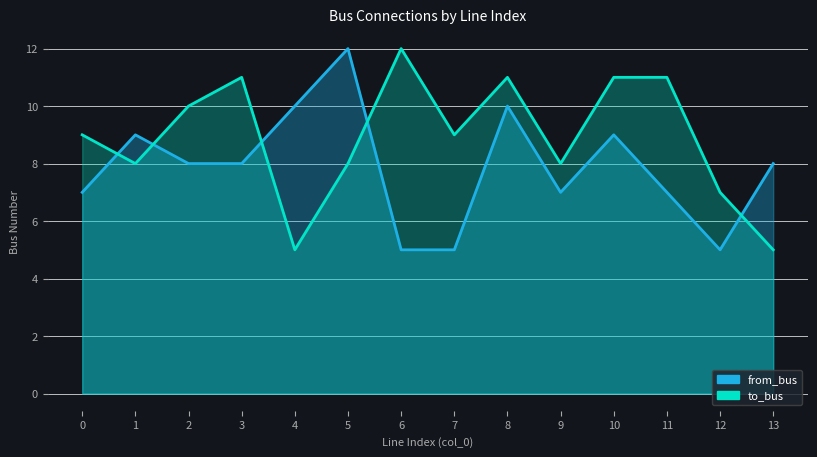

At which category does to_bus reach its first local peak?

3